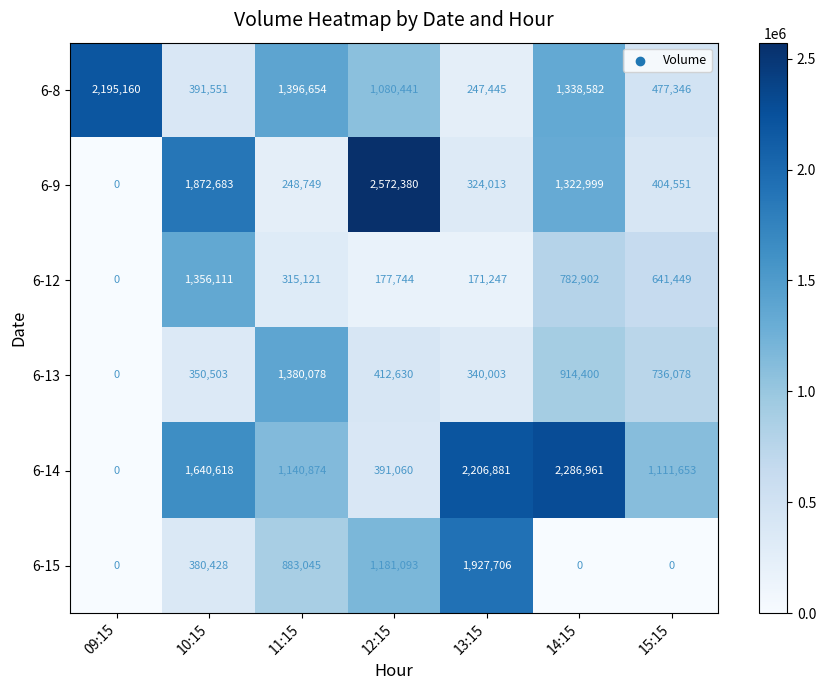

Count the number of data series in this chart.

6